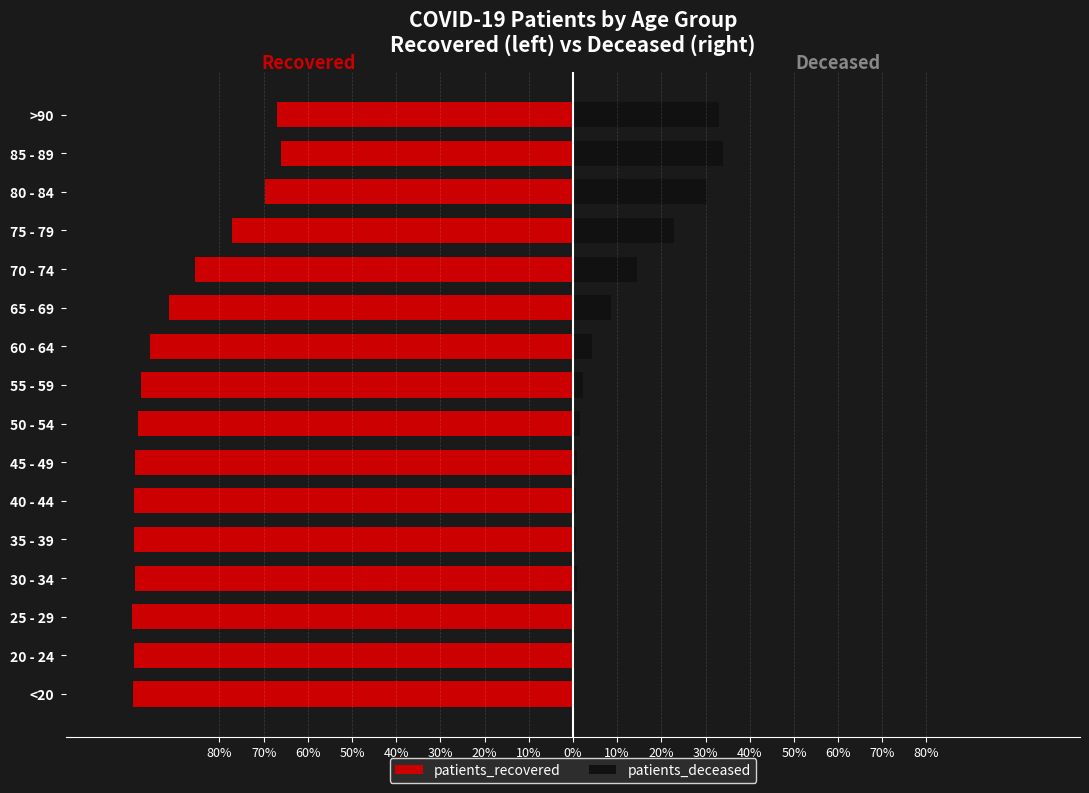

Does the chart contain any negative values?

Yes